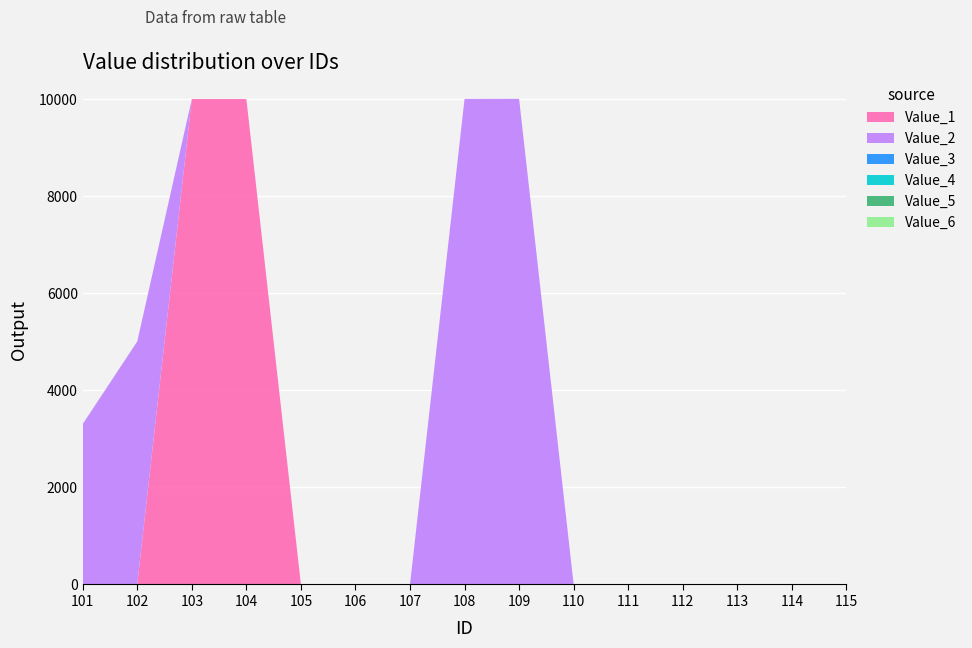

Reading left to right, what are all the values shown in this chart?

Value_1: 5	7	10000	10000	1	7	2	2	4	3	1	5	3	1	5
Value_2: 3300	5000	0	0	0	2	0	10000	10000	0	2	1	0	5	2
Value_3: 0	0	0	0	0	0	0	0	0	0	0	0	0	0	0
Value_4: 0	0	0	0	0	0	0	0	0	0	0	0	0	0	0
Value_5: 0	0	0	0	0	0	0	0	0	0	0	0	0	0	0
Value_6: 0	0	0	0	0	0	0	0	0	0	0	0	0	0	0